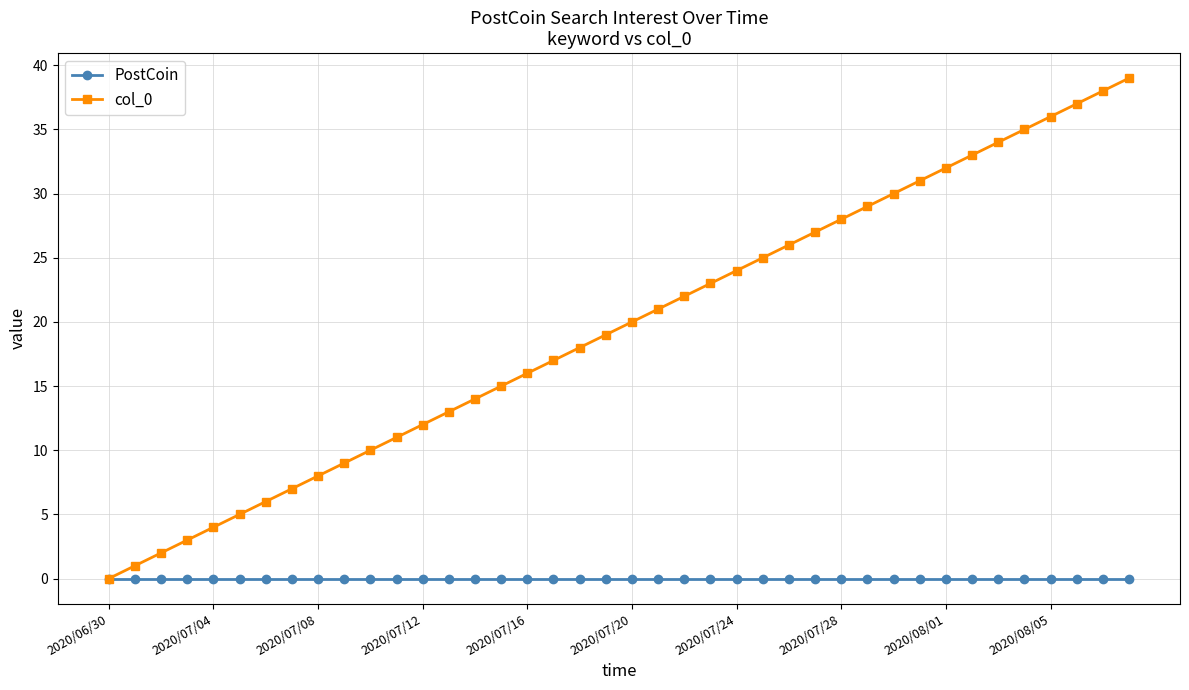

Which series has the largest range (max minus min)?

col_0